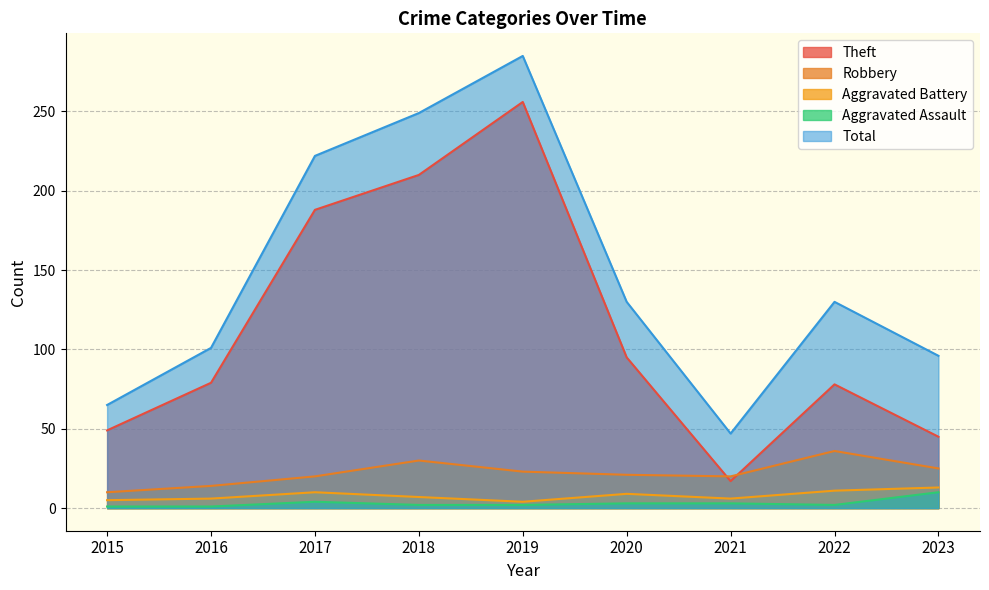

How many lines are shown in the chart?

5